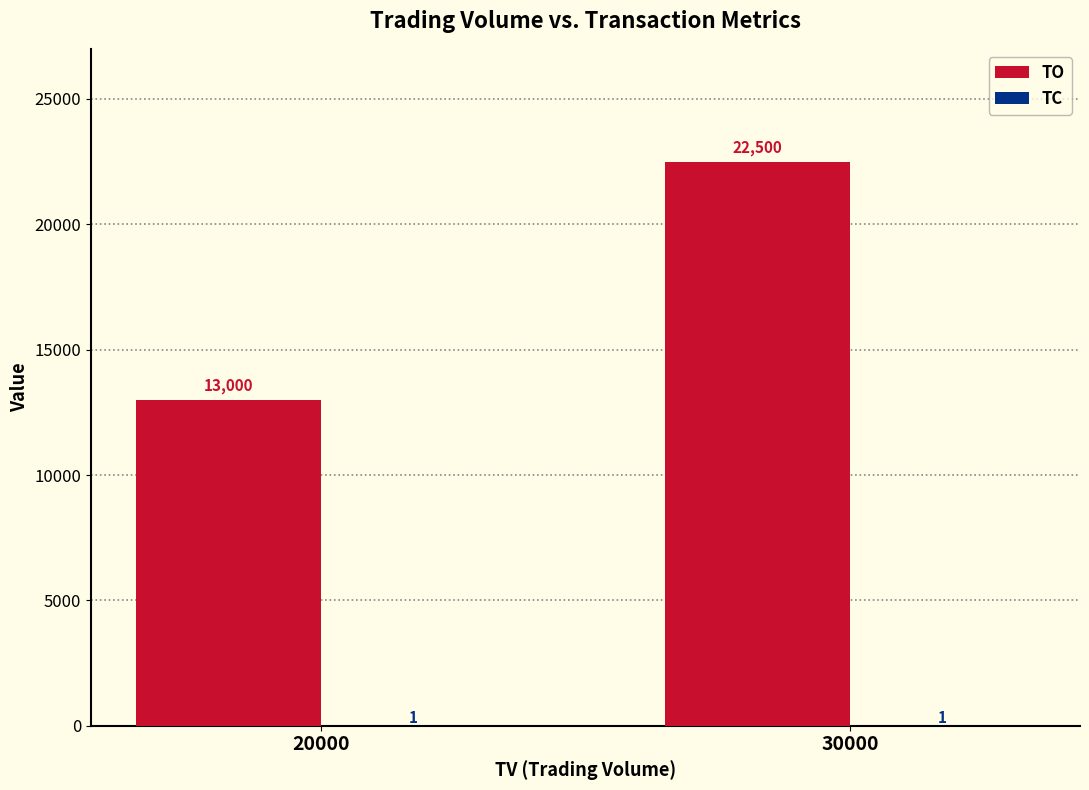

Which series has the largest total across all categories?

TO